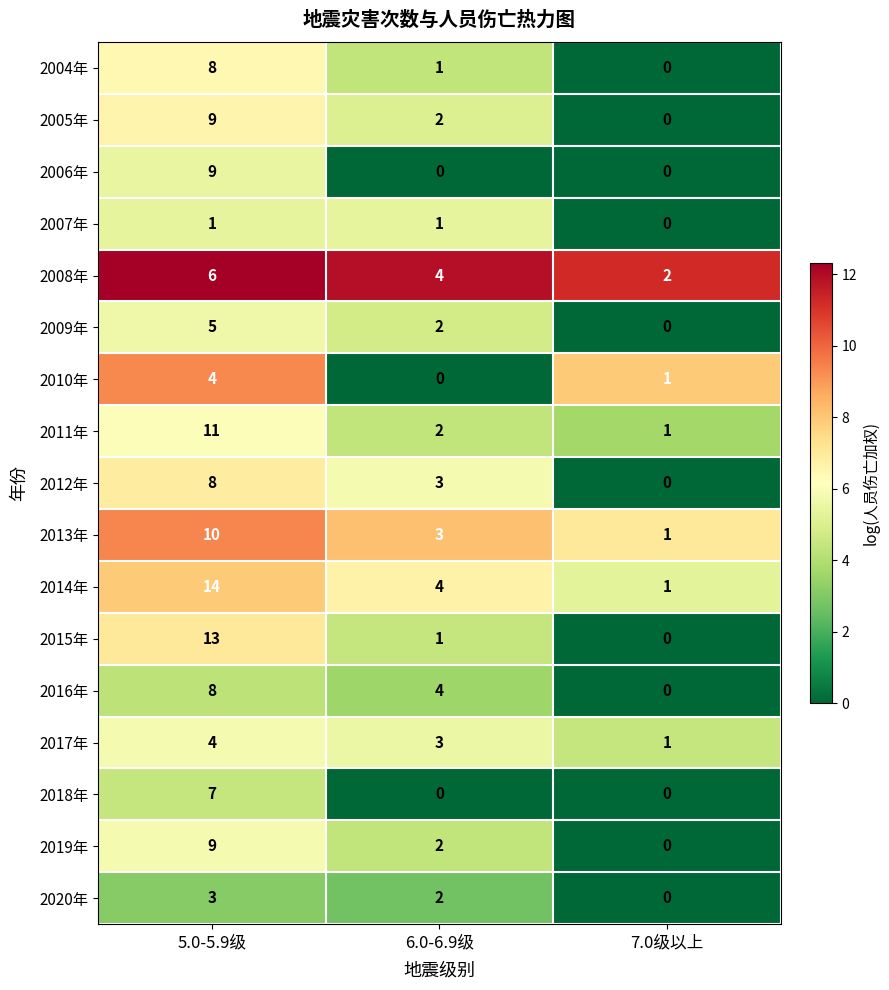

Is it true that 2019年 equals 0 at 7.0级以上?

True